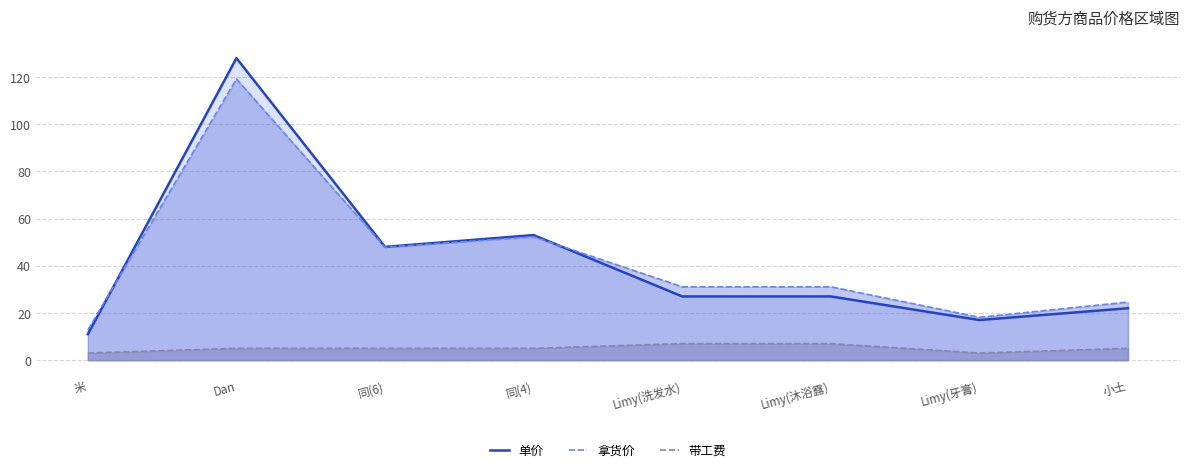

Which series has the largest range (max minus min)?

单价